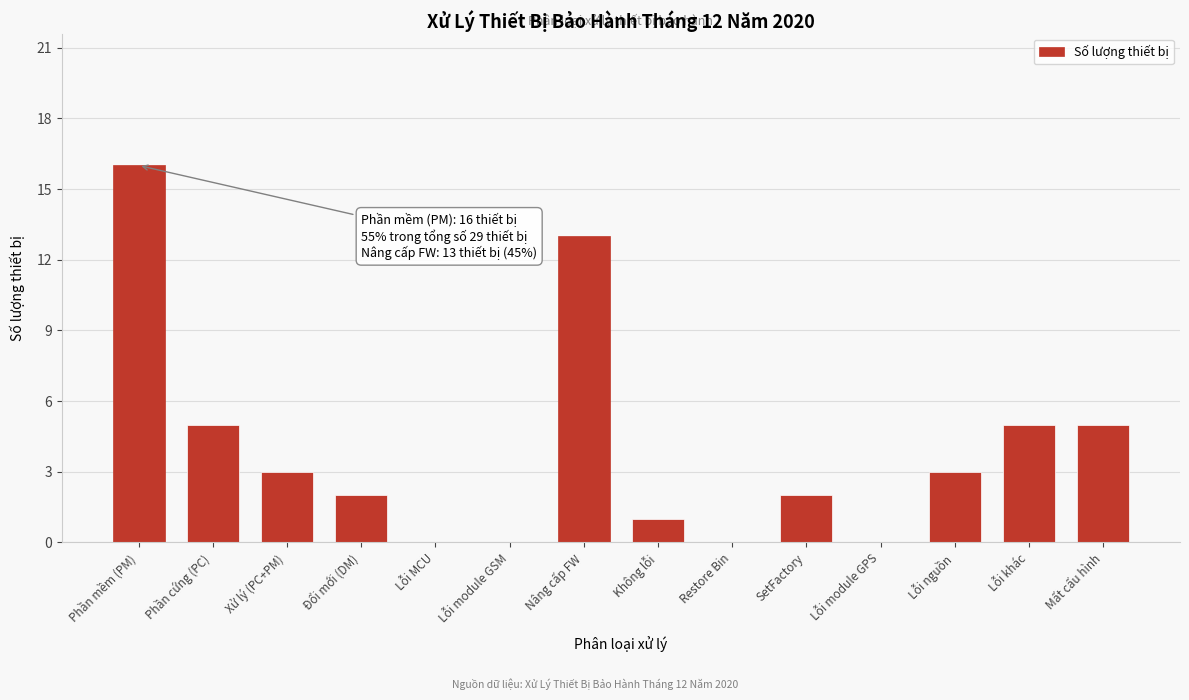

Reading left to right, list all the values displayed in this chart.

Phần mềm (PM)=16	Phần cứng (PC)=5	Xử lý (PC+PM)=3	Đổi mới (DM)=2	Lỗi MCU=0	Lỗi module GSM=0	Nâng cấp FW=13	Không lỗi=1	Restore Bin=0	SetFactory=2	Lỗi module GPS=0	Lỗi nguồn=3	Lỗi khác=5	Mất cấu hình=5